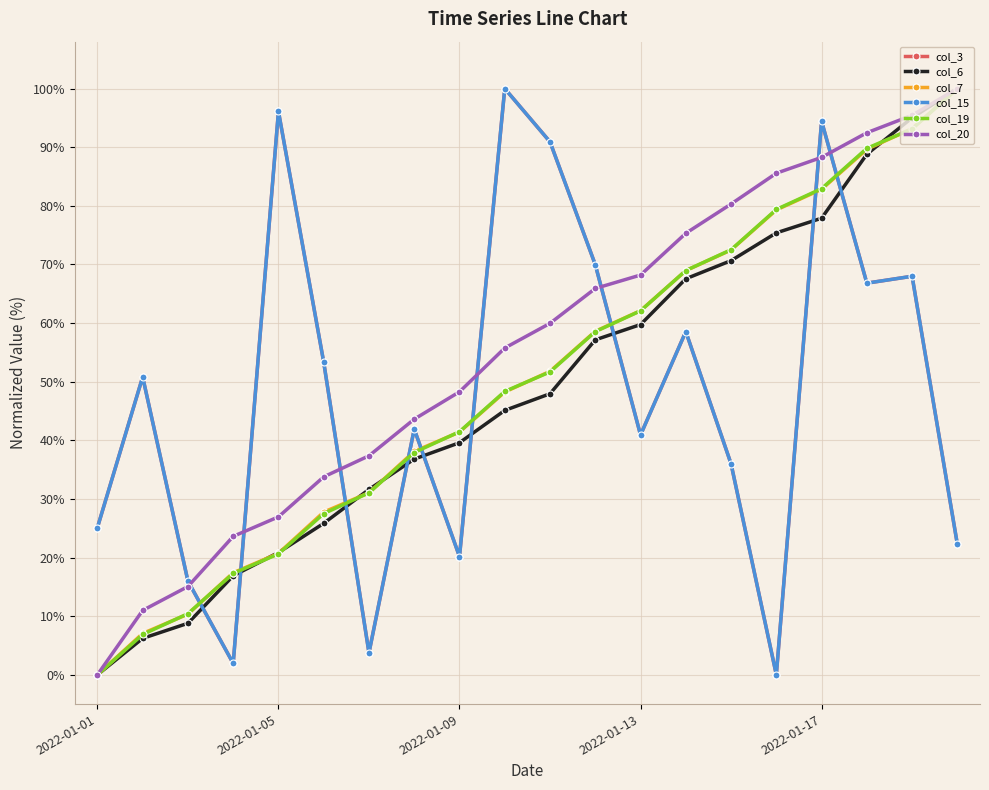

Which category has the lowest value in the col_6 series?

2022-01-01